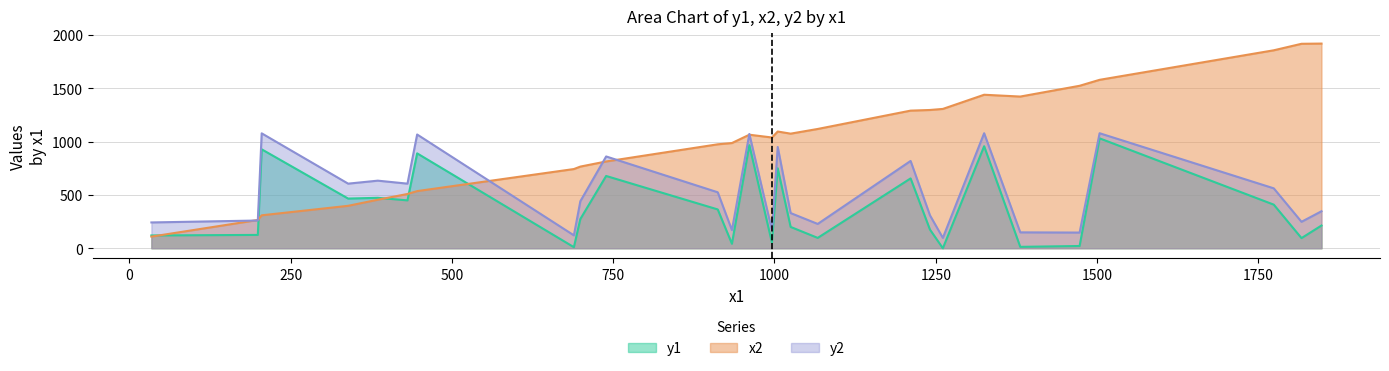

At which category is the sum across all series the highest?

1504